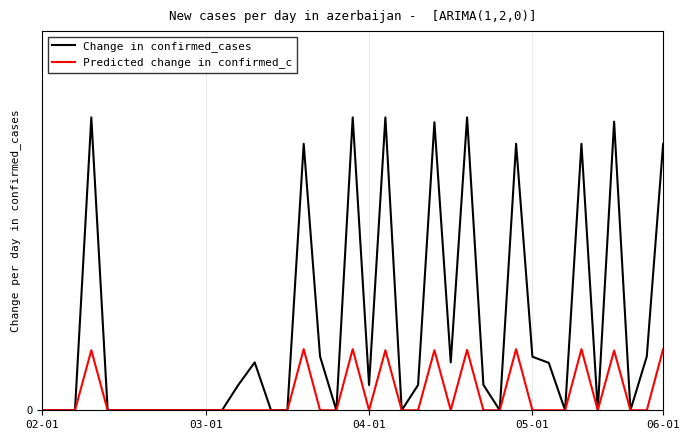

What is the label of the 11th point from the right?

28